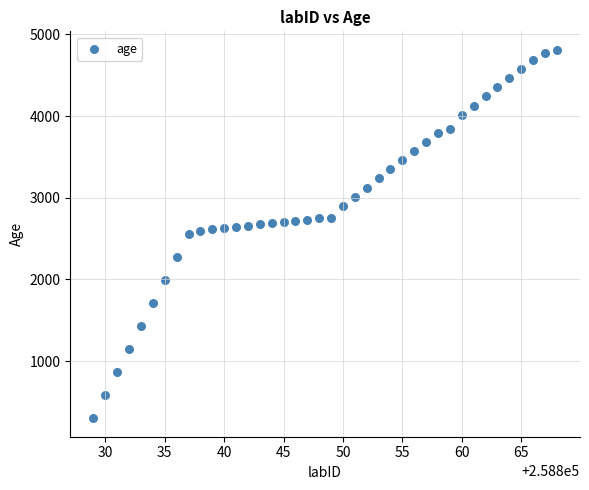

What is the range of Y values (max minus min)?

4512